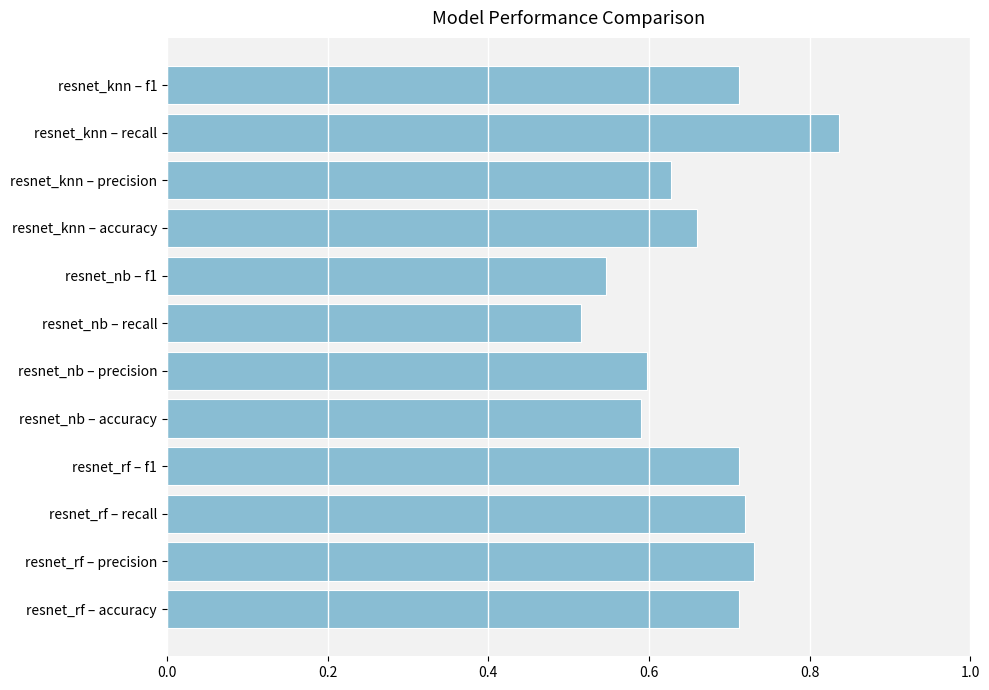

The value at resnet_knn – recall is 0.2. True or false?

False